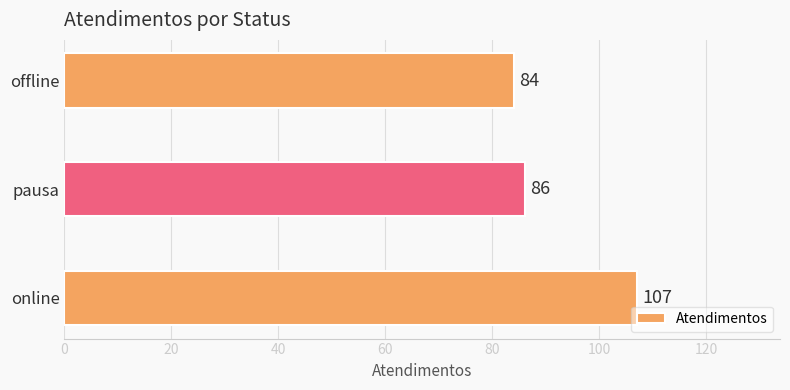

Rank the categories by value from highest to lowest.

online, pausa, offline